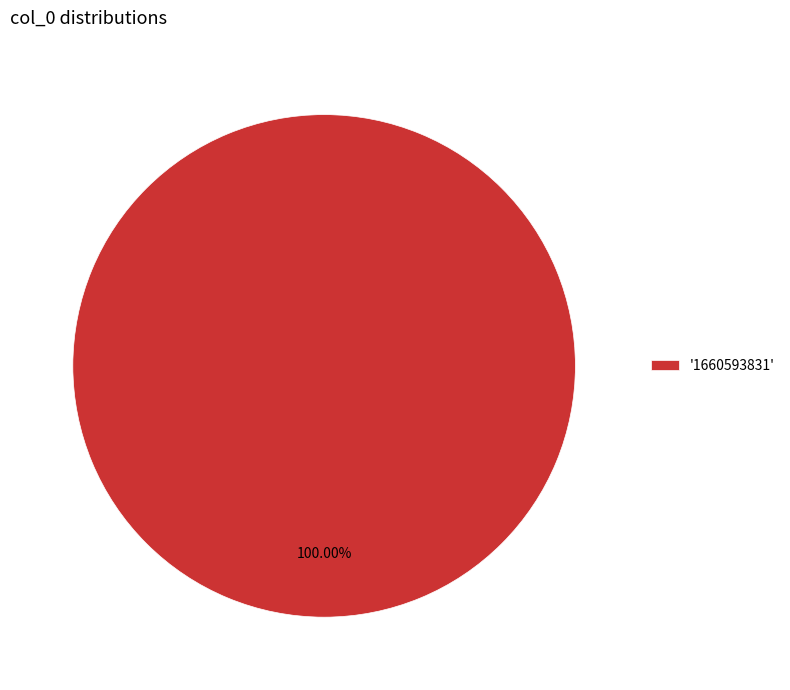

Rank the categories by value from lowest to highest.

'1660593831'